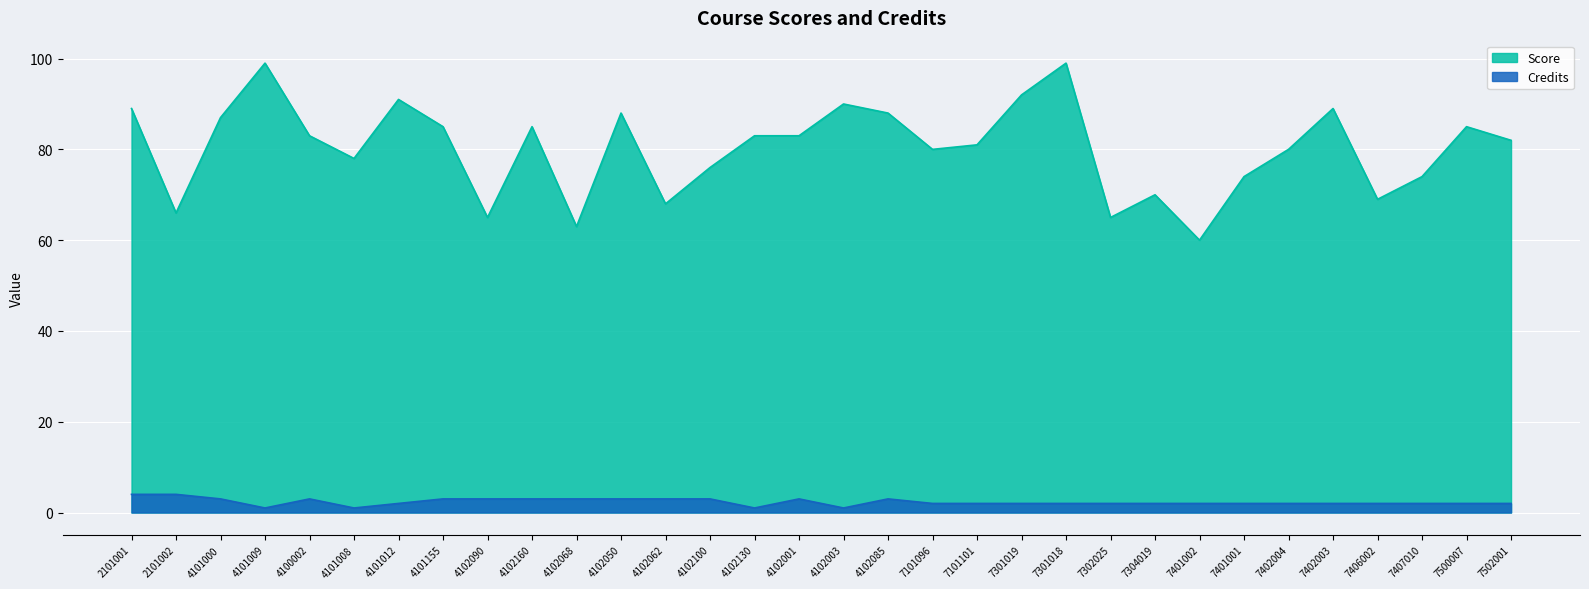

List the series in order of their overall mean, highest first.

Score, Credits